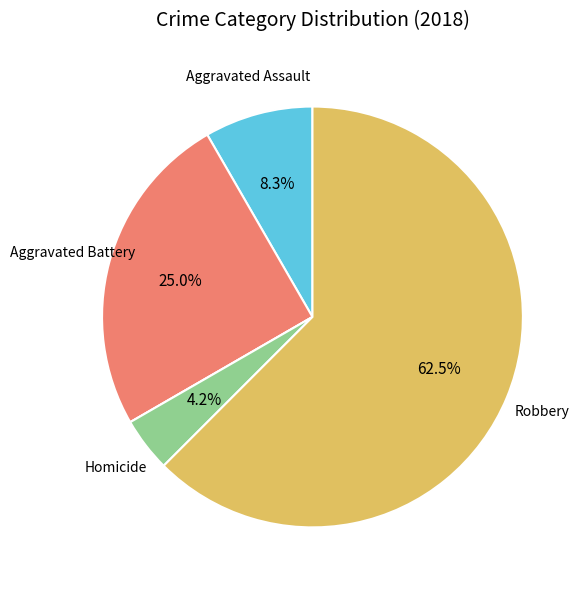

Is there a majority slice in this chart?

Yes